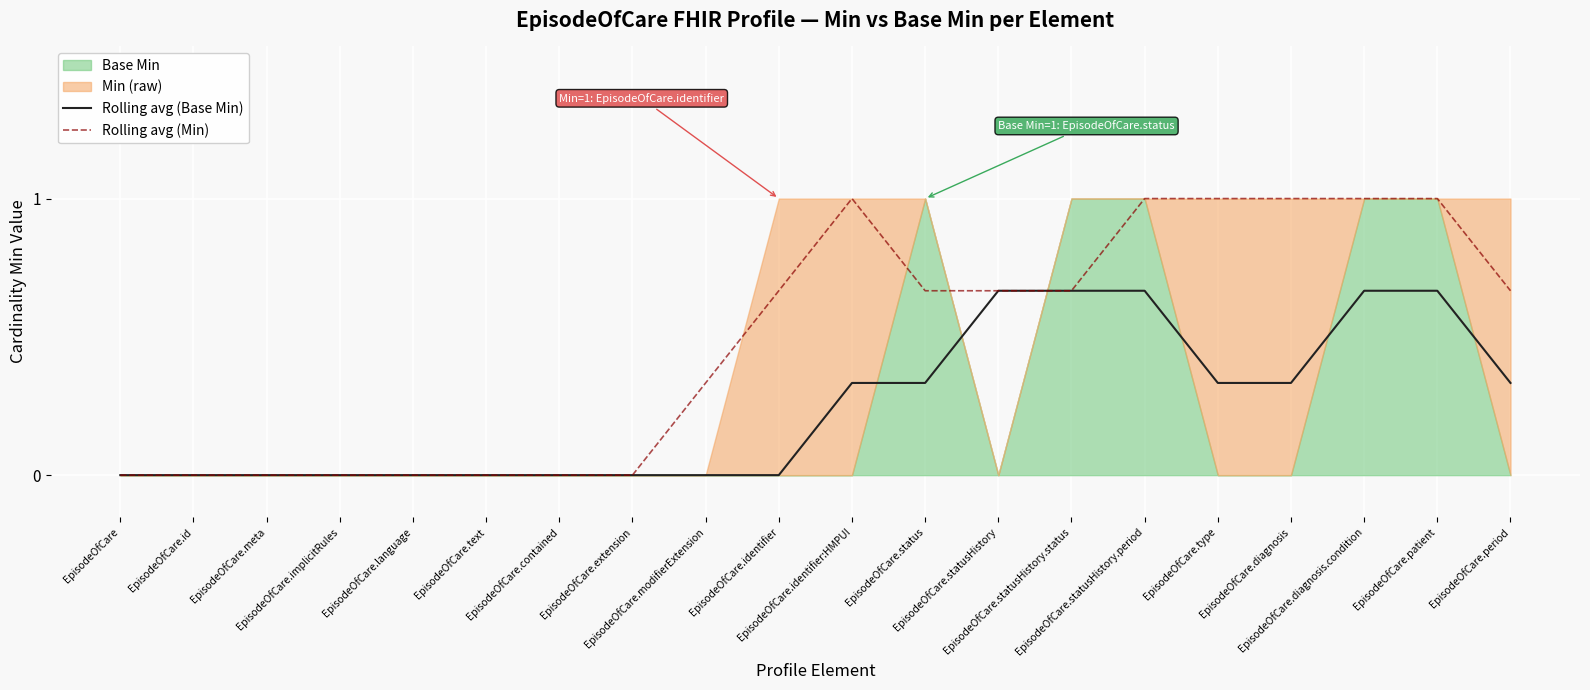

Is the value of Rolling avg (Base Min) at EpisodeOfCare.contained greater than the value of Rolling avg (Min) at EpisodeOfCare.contained?

No